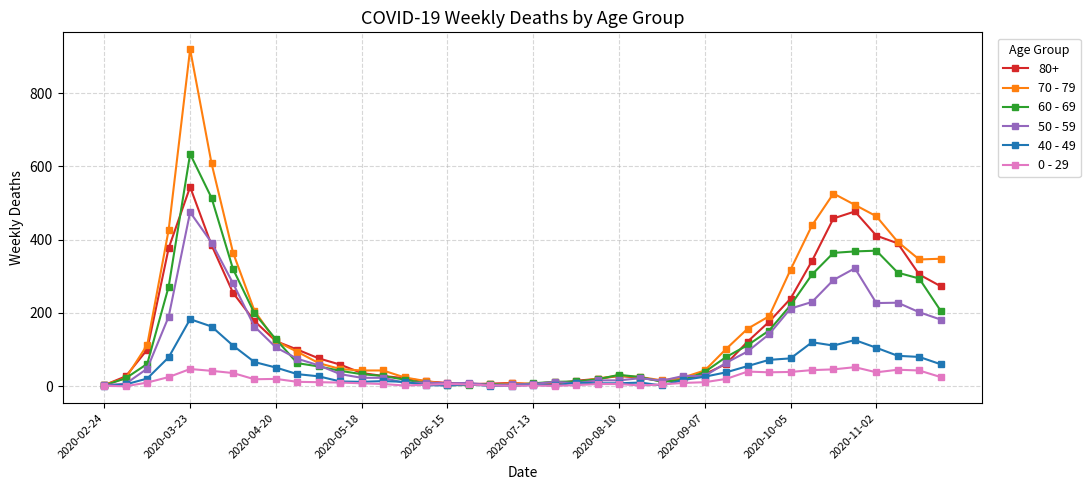

What is the value of the 40 - 49 point at the 22nd from the left?

2